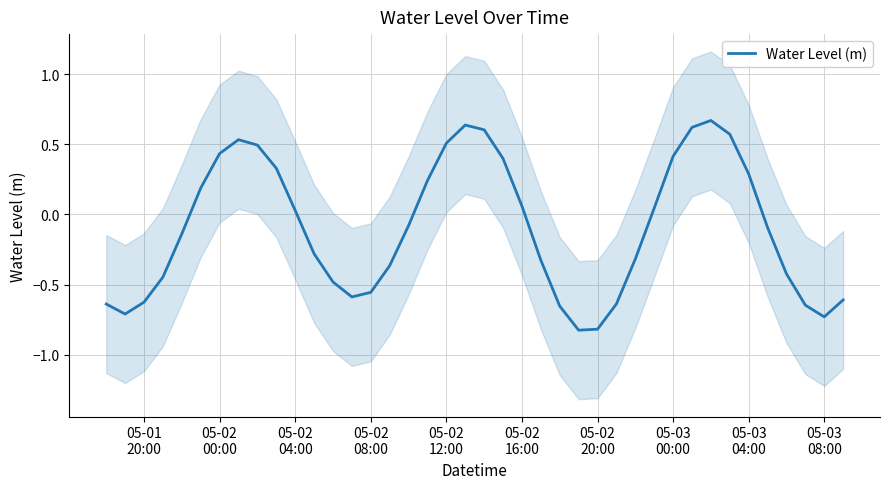

Reading left to right, extract all data points from this chart.

-0.6	-0.7	-0.6	-0.4	-0.1	0.2	0.4	0.5	0.5	0.3	0.0	-0.3	-0.5	-0.6	-0.6	-0.4	-0.1	0.2	0.5	0.6	0.6	0.4	0.1	-0.3	-0.7	-0.8	-0.8	-0.6	-0.3	0.0	0.4	0.6	0.7	0.6	0.3	-0.1	-0.4	-0.6	-0.7	-0.6